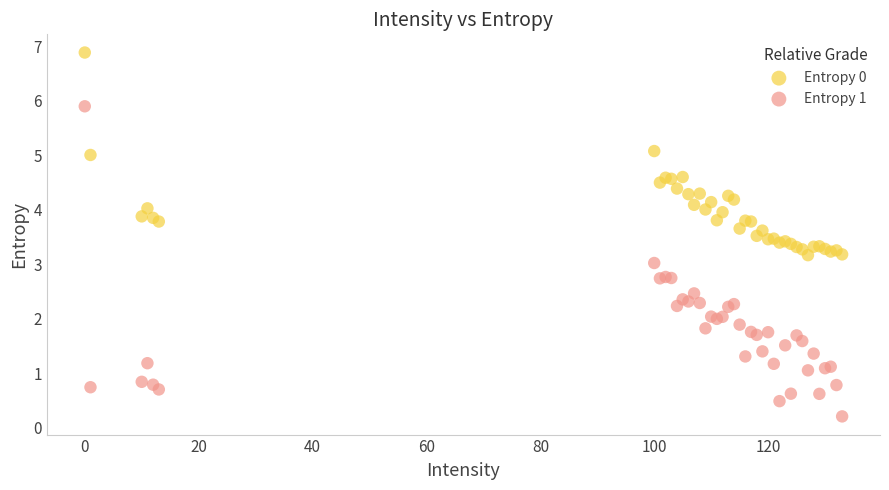

Which series contains the highest Y value?

Entropy 0